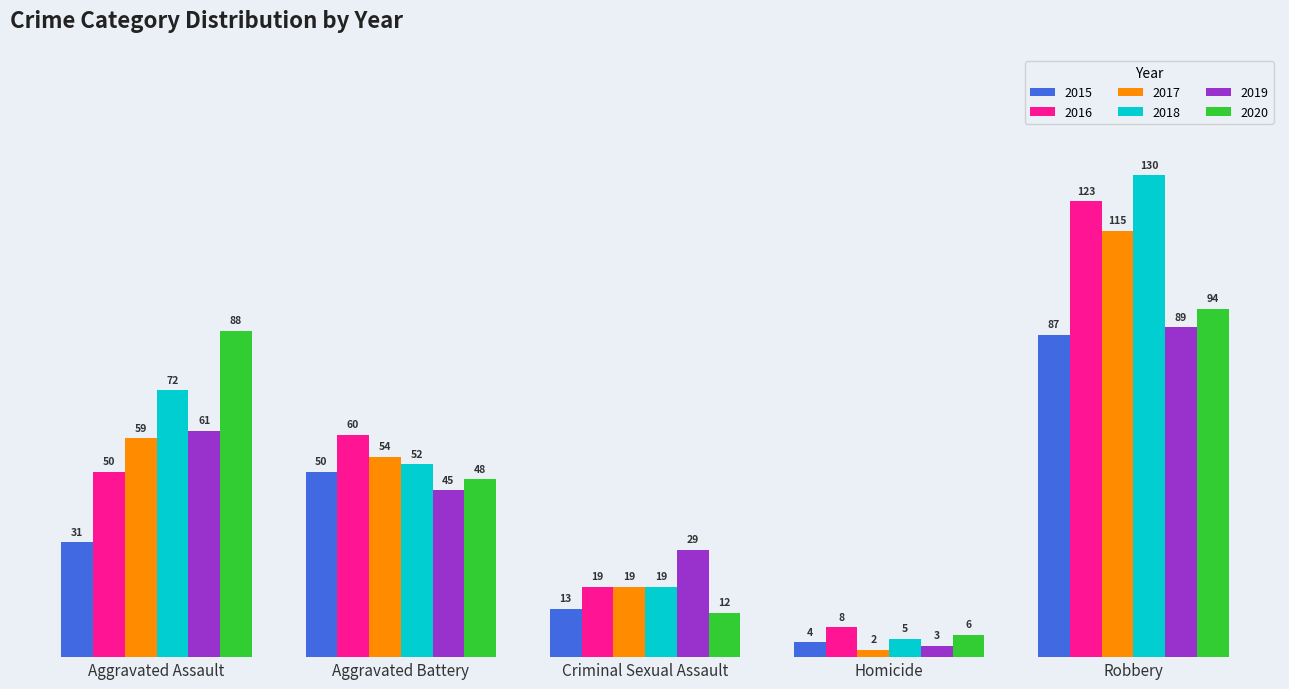

Rank the series by their maximum value, from highest to lowest.

2018, 2016, 2017, 2020, 2019, 2015